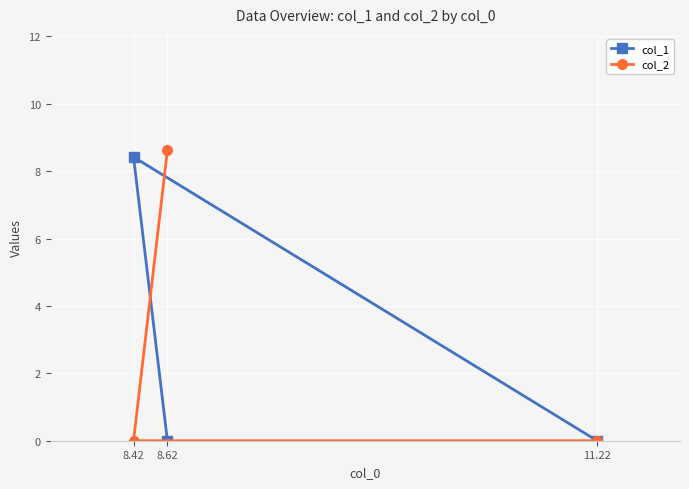

How many series are shown in this chart?

2